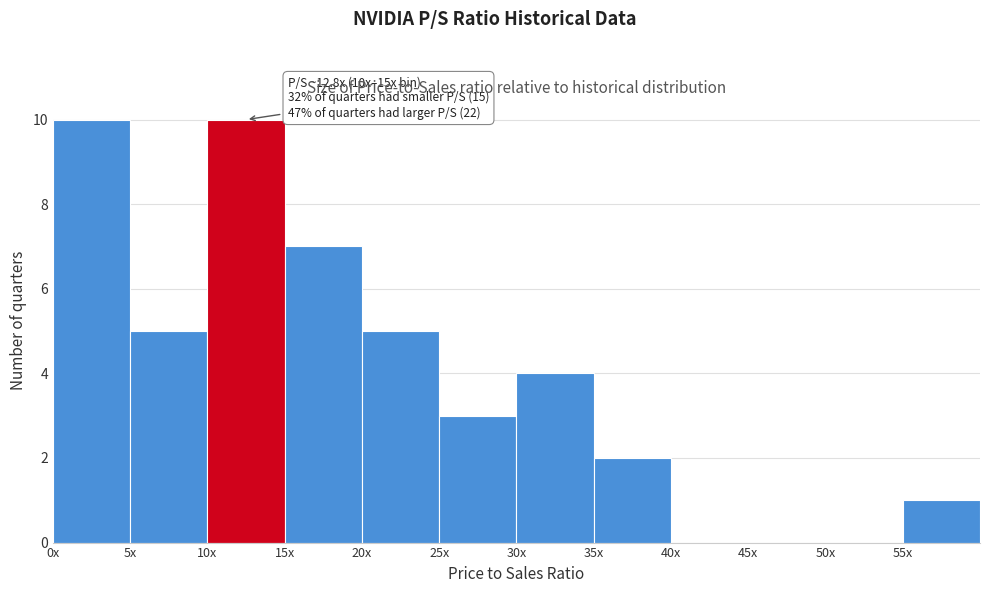

Reading left to right, transcribe all the data shown in this chart.

0x=10	5x=5	10x=10	15x=7	20x=5	25x=3	30x=4	35x=2	40x=0	45x=0	50x=0	55x=1